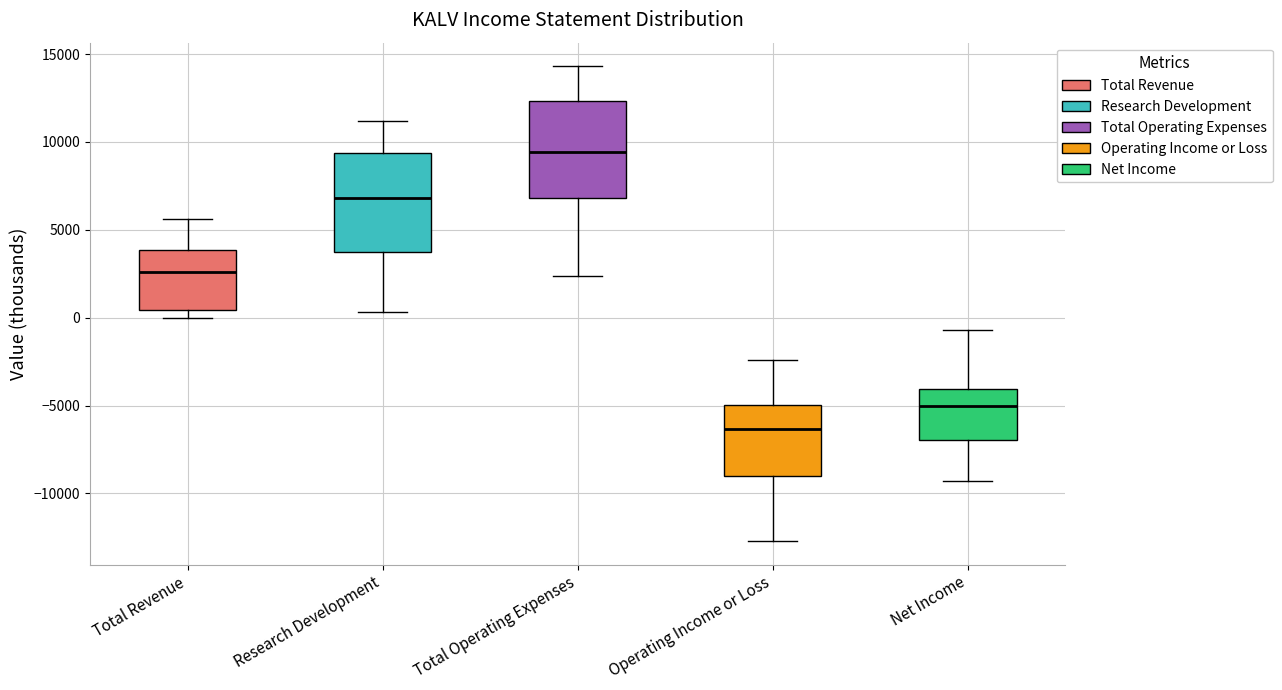

Where does the upper whisker of the box for Operating Income or Loss end on the y-axis? The values are not printed on the chart, so give them approximately, as read against the axis.

-2500